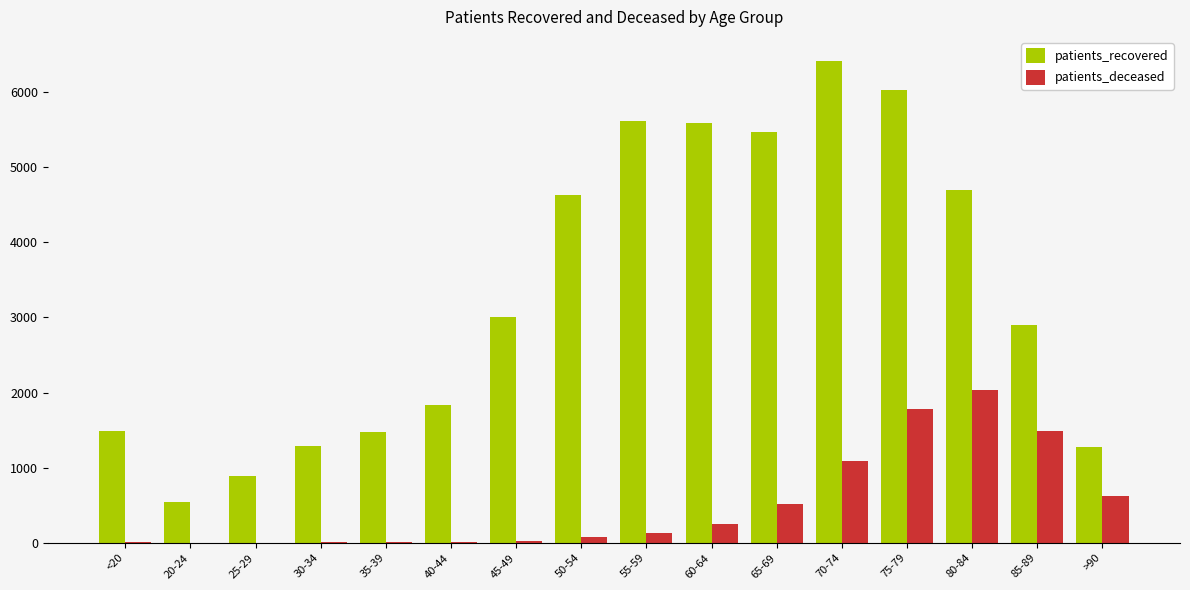

What is the difference between the patients_recovered values at 80-84 and 40-44?

2861